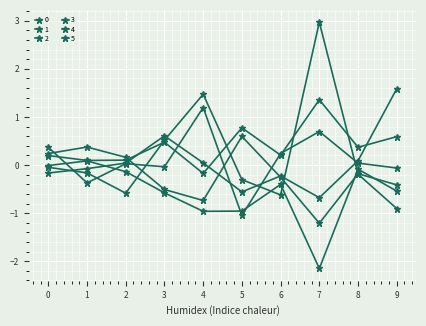

At which category is the sum across all series the highest?

7